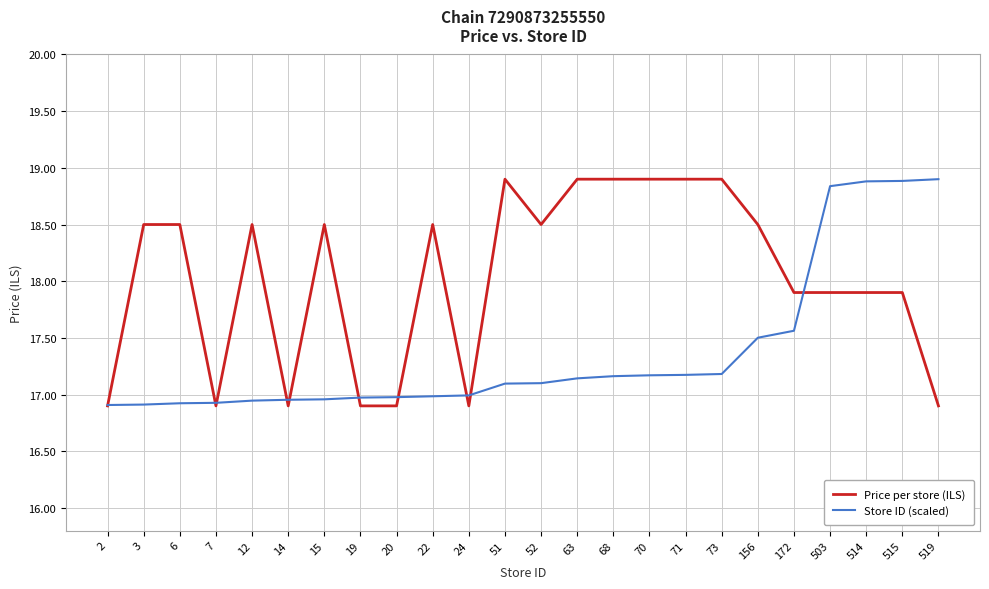

What is the maximum value shown in the chart?

18.9